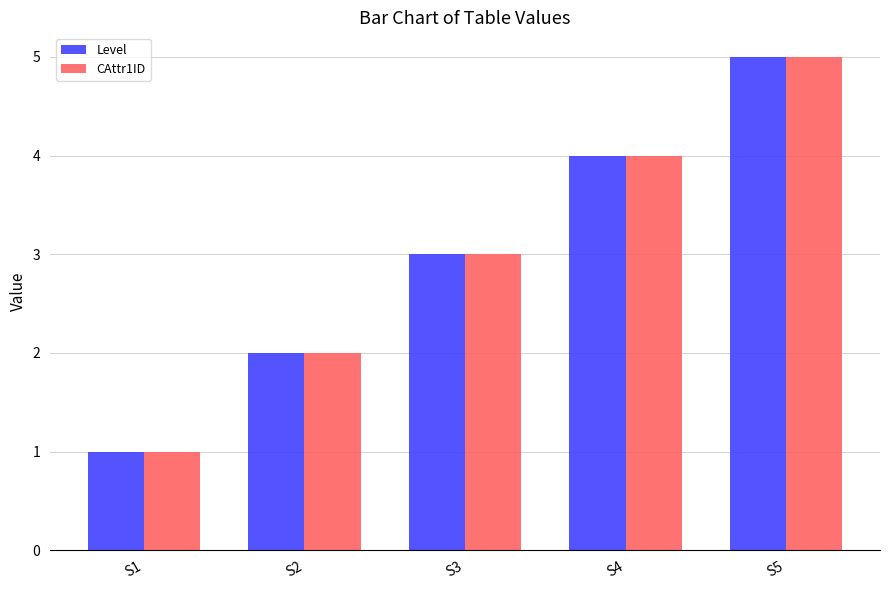

What are all the series names shown in the legend?

Level, CAttr1ID